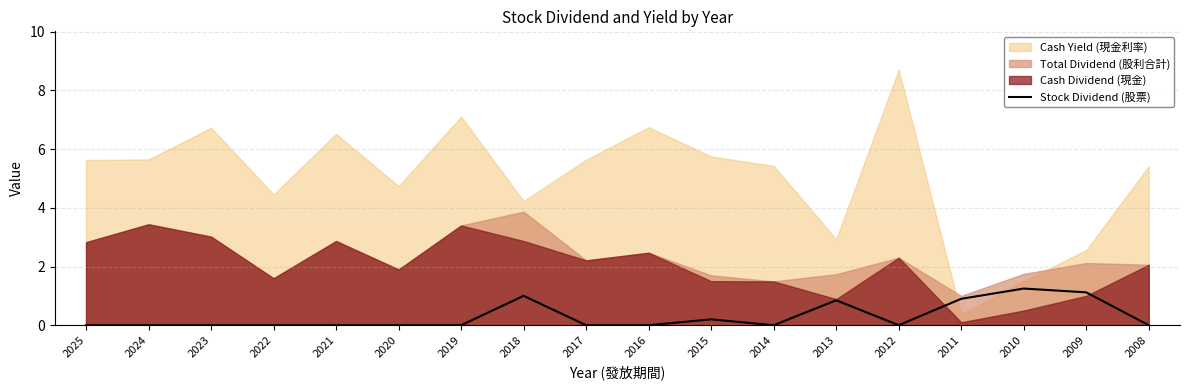

Rank the categories by value from highest to lowest.

2010, 2009, 2018, 2011, 2013, 2015, 2025, 2024, 2023, 2022, 2021, 2020, 2019, 2017, 2016, 2014, 2012, 2008